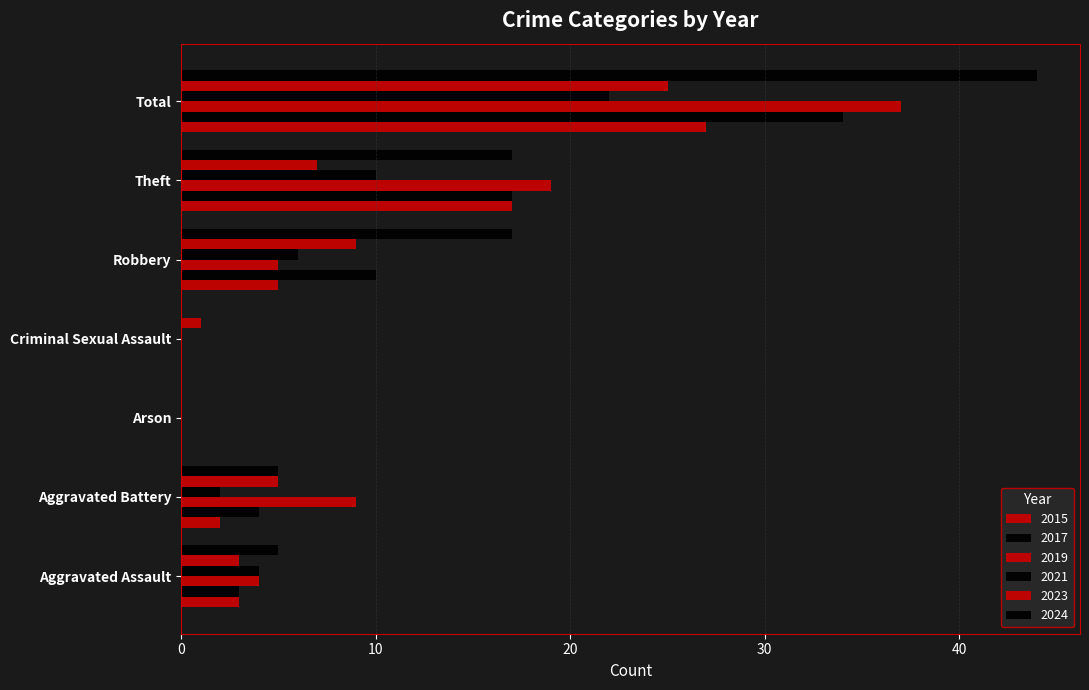

How many distinct data groups are displayed?

6